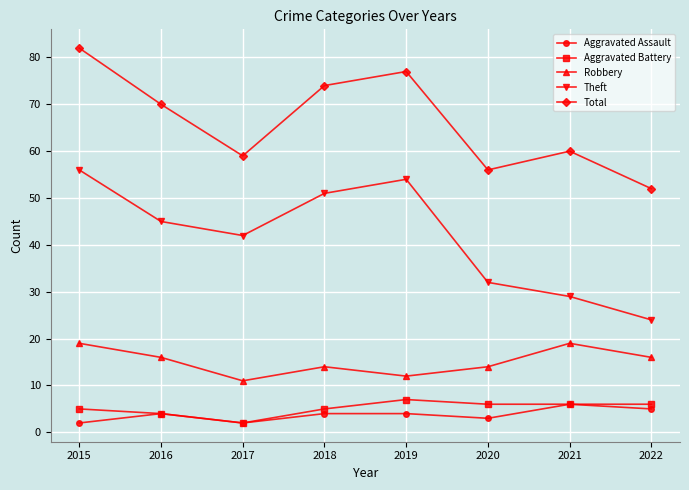

Reading left to right, what are all the values shown in this chart?

Aggravated Assault: 2	4	2	4	4	3	6	5
Aggravated Battery: 5	4	2	5	7	6	6	6
Robbery: 19	16	11	14	12	14	19	16
Theft: 56	45	42	51	54	32	29	24
Total: 82	70	59	74	77	56	60	52